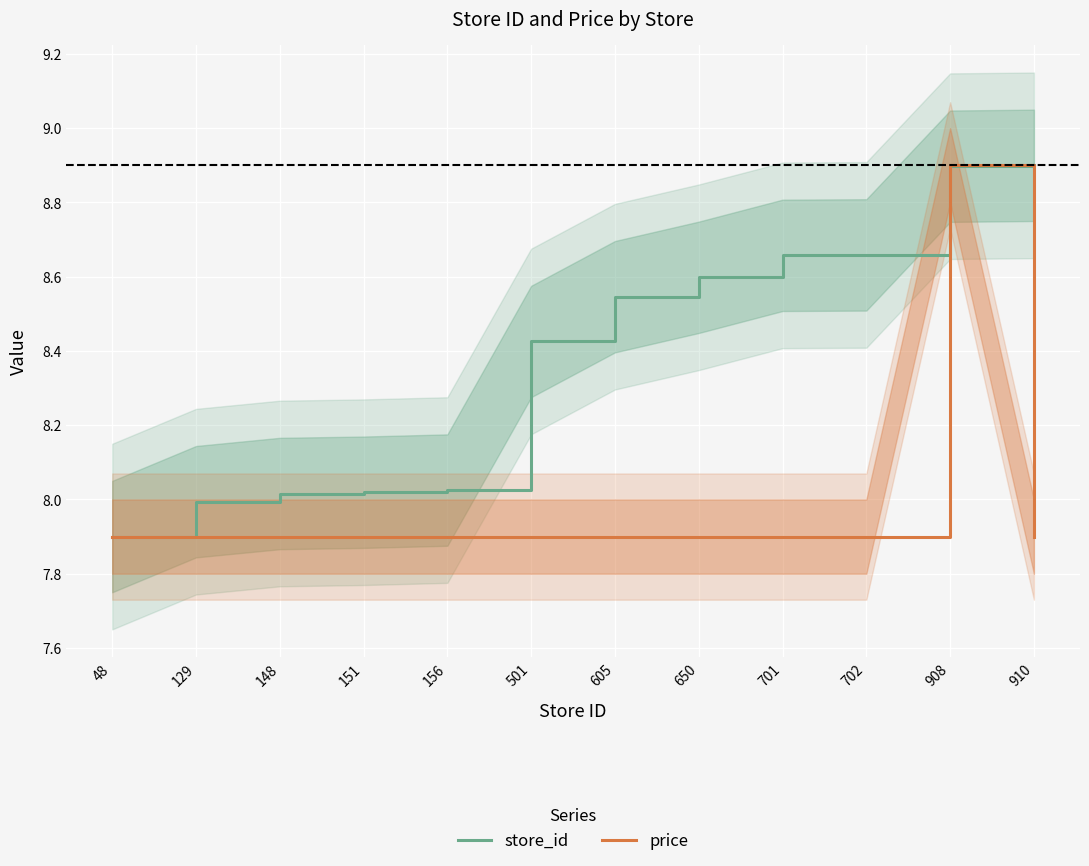

Read the store_id value at 156.

8.0